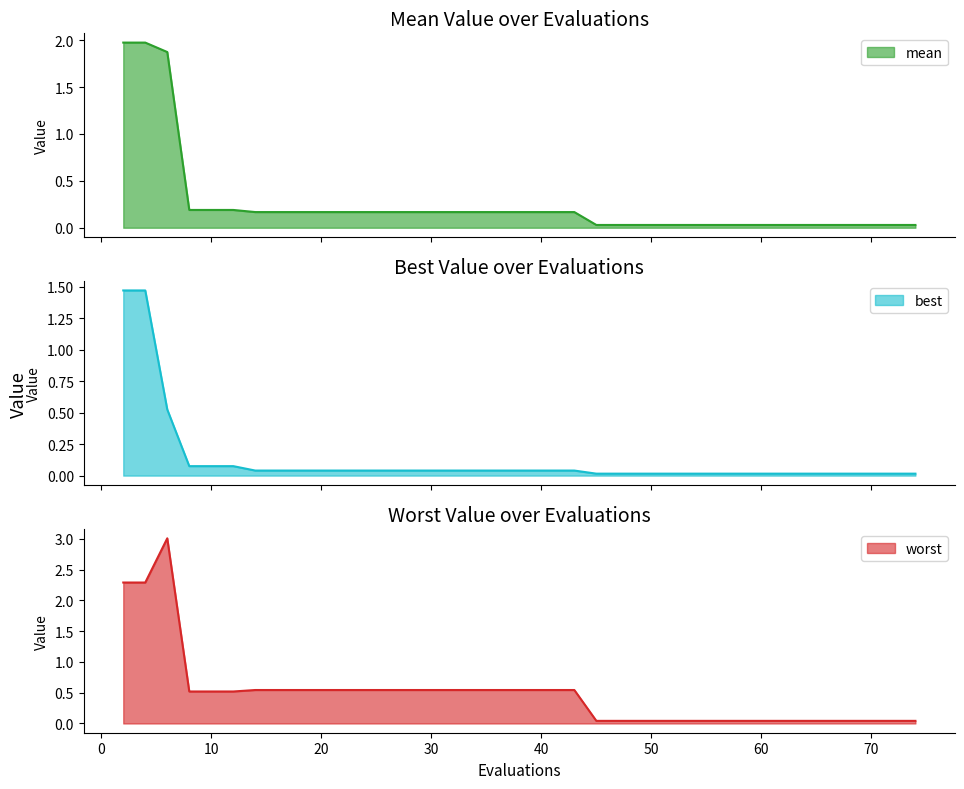

What is the highest value of the worst series?

3.0